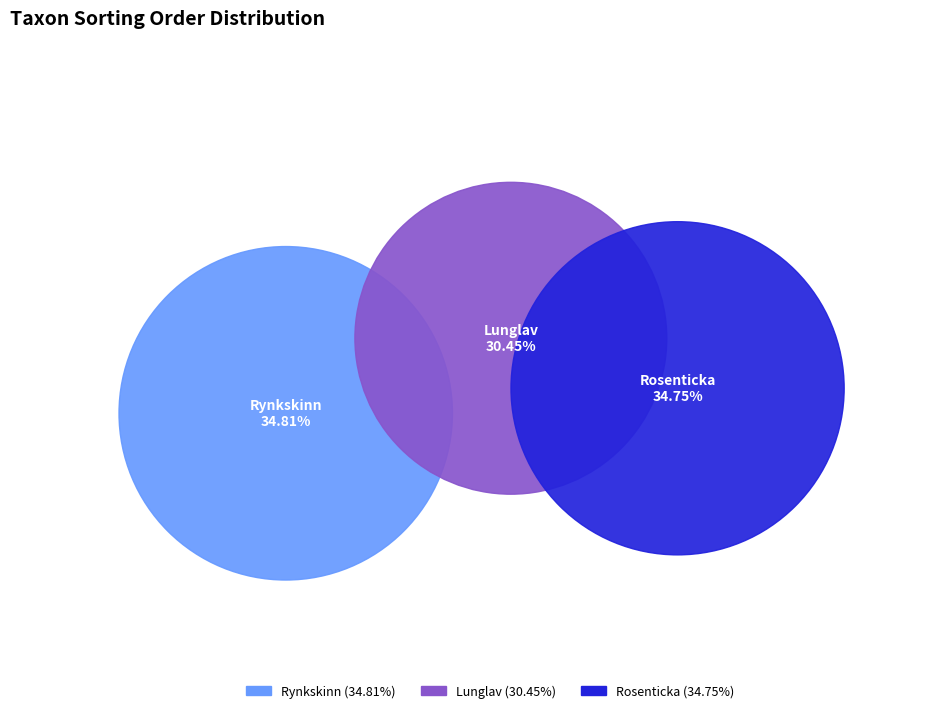

True or false: Rynkskinn (119506819) accounts for 35% of the total.

True